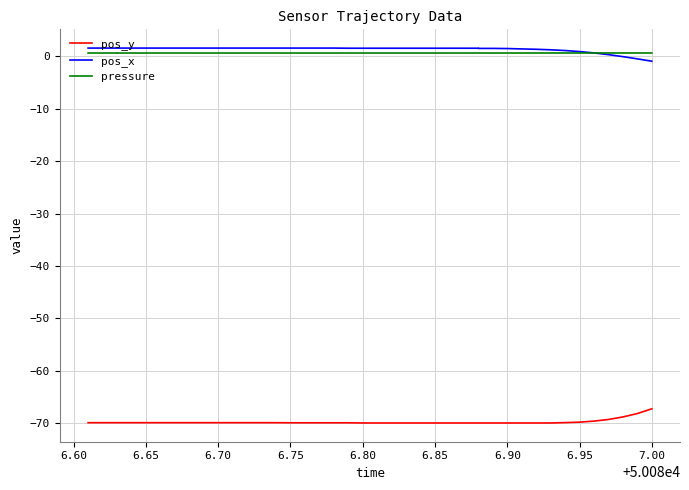

Which series has the largest total across all categories?

pos_x